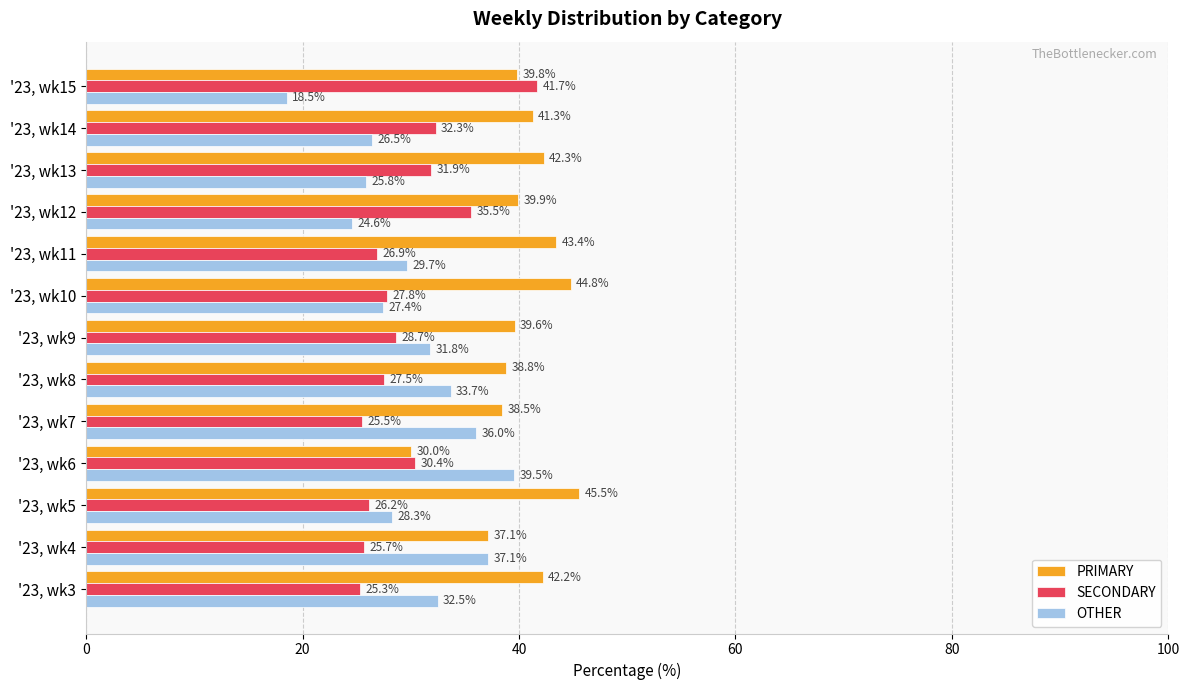

Read the SECONDARY value at '23, wk11.

26.9